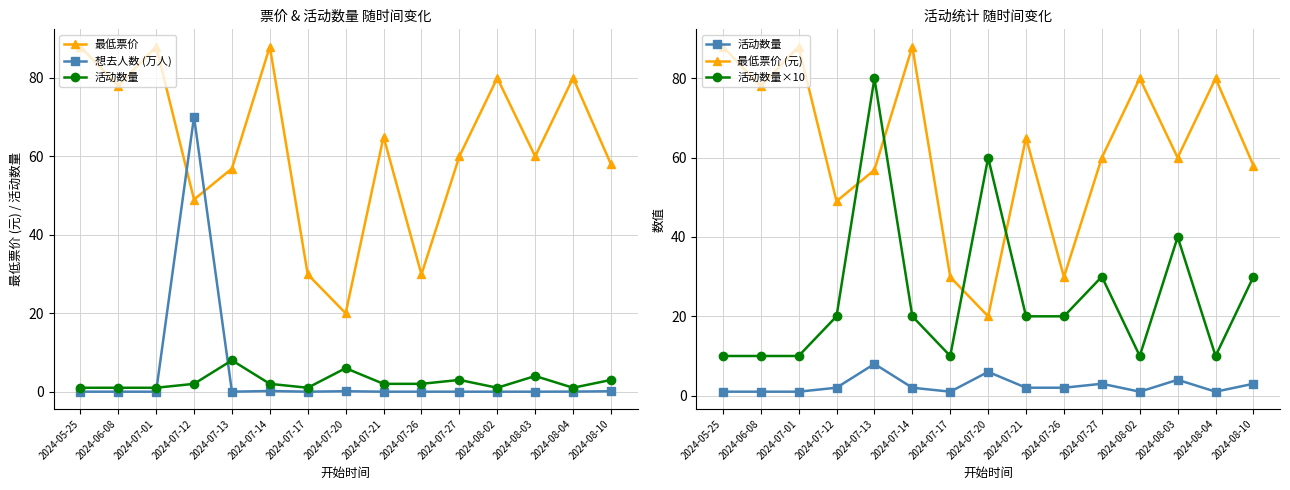

What is the total value across all series at 2024-07-26?

81.8